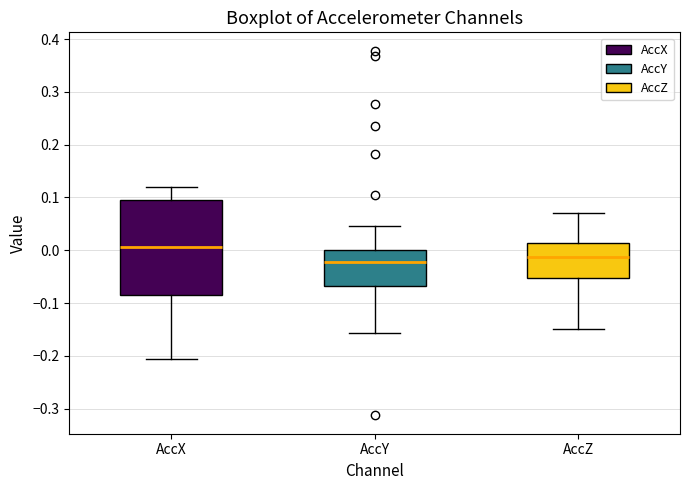

Which box is the tallest, from its lower edge to its upper edge?

AccX